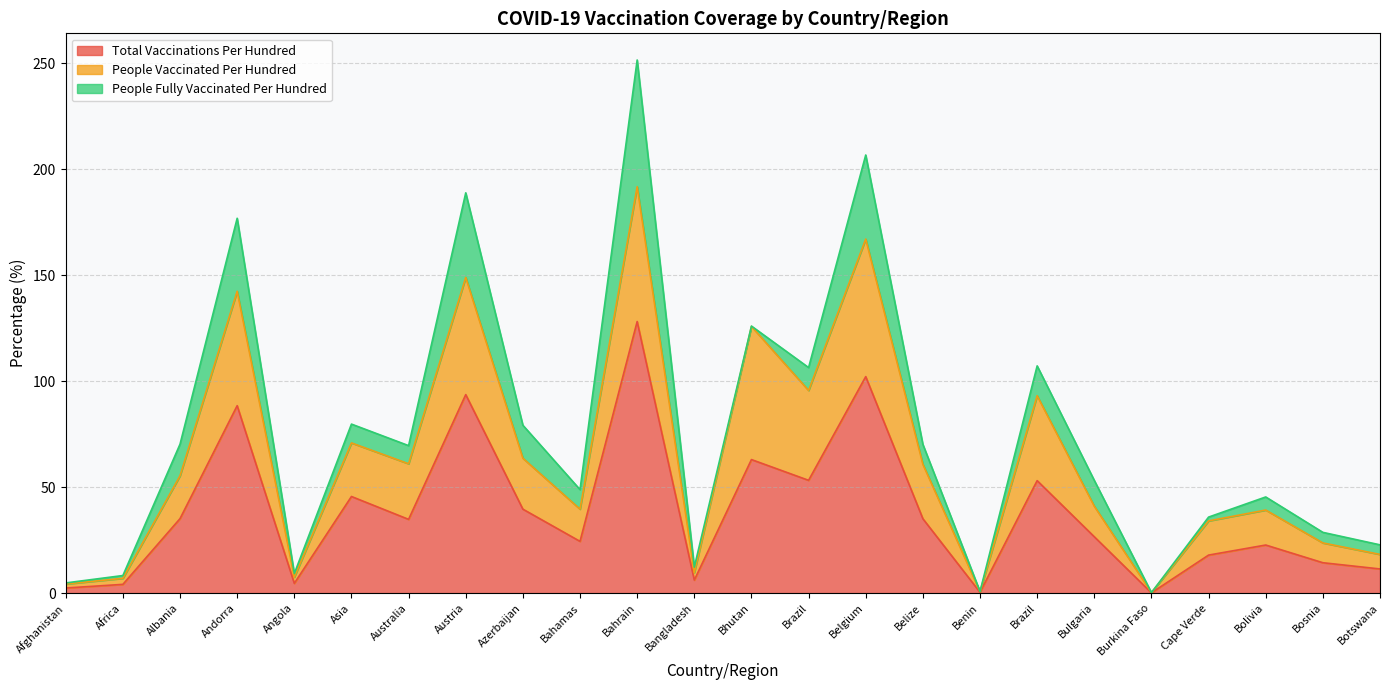

How many data points does each series have?

24